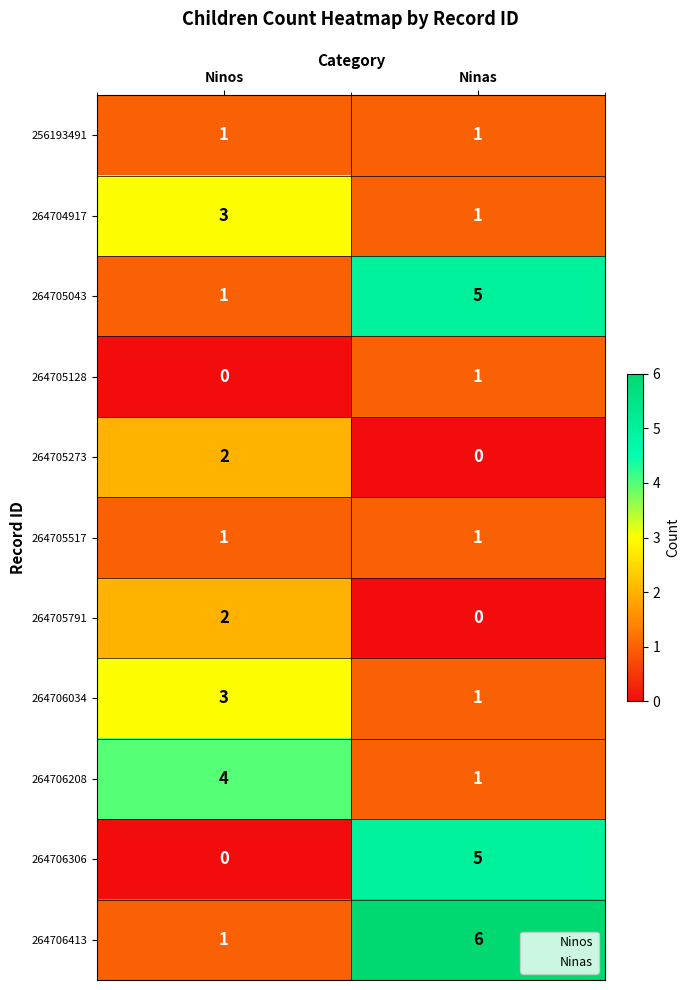

Rank the categories by 264705273 value from lowest to highest.

Ninas, Ninos